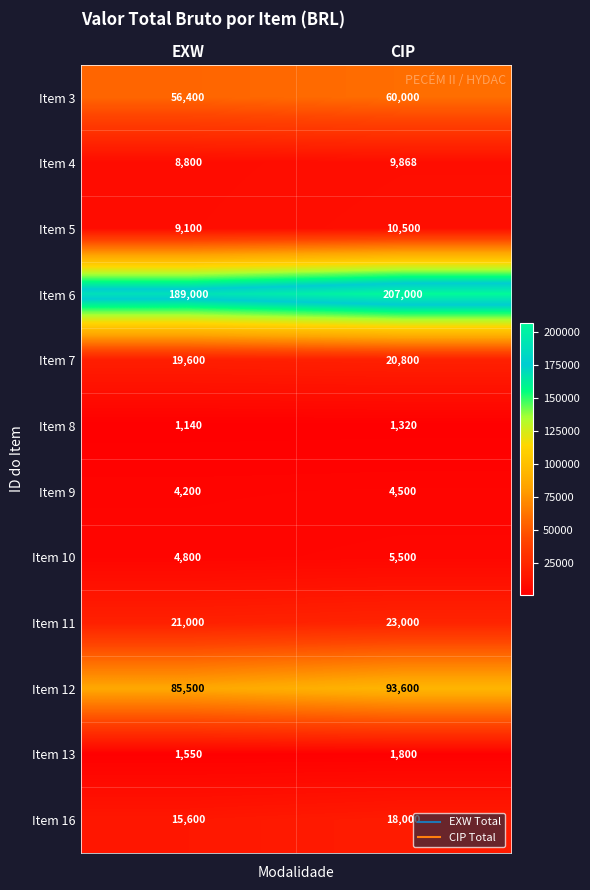

Which series has the largest range (max minus min)?

Item 6